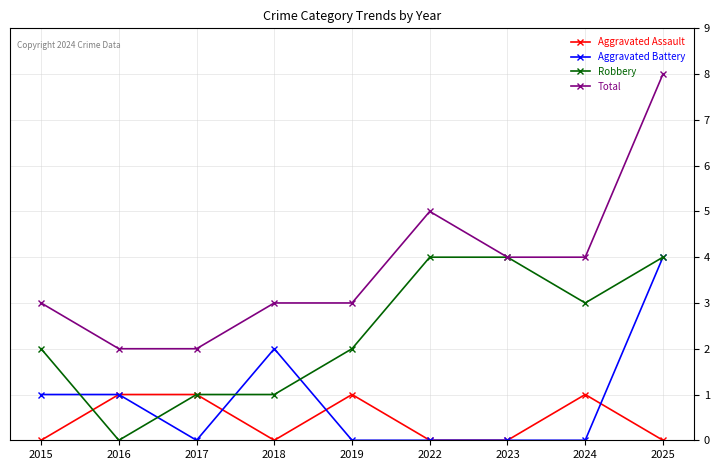

What is the maximum value shown in the chart?

8